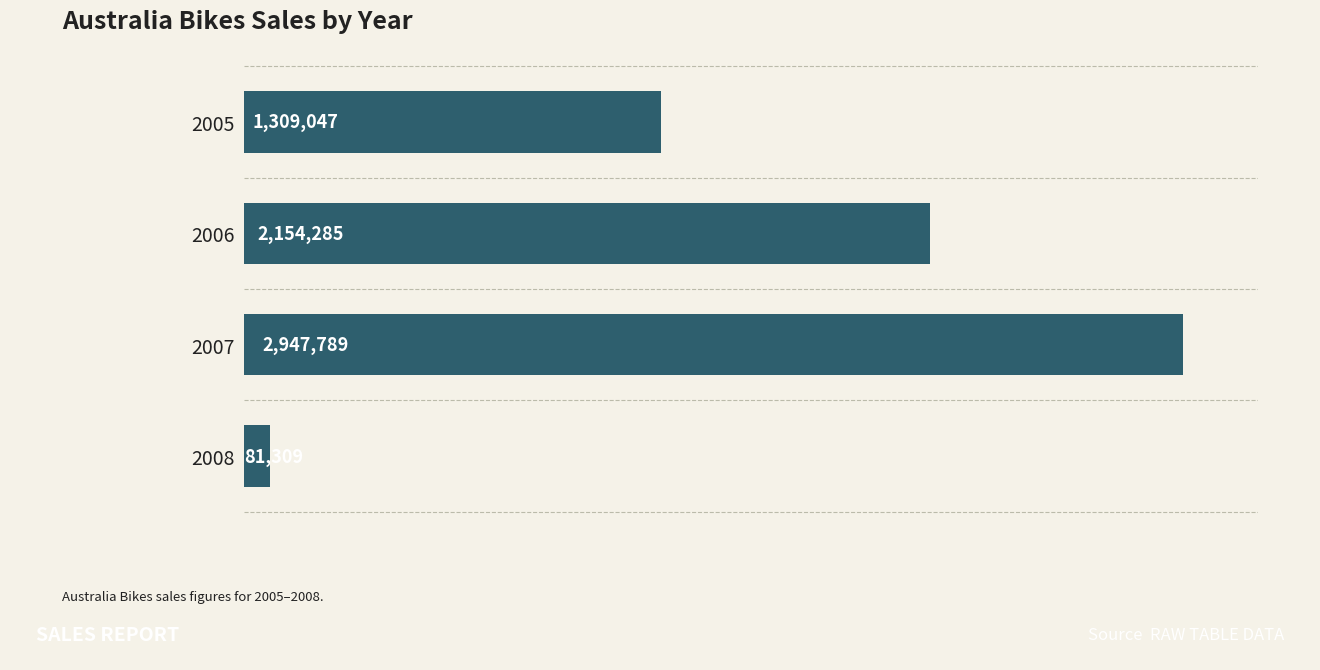

Are the bars horizontal?

Yes